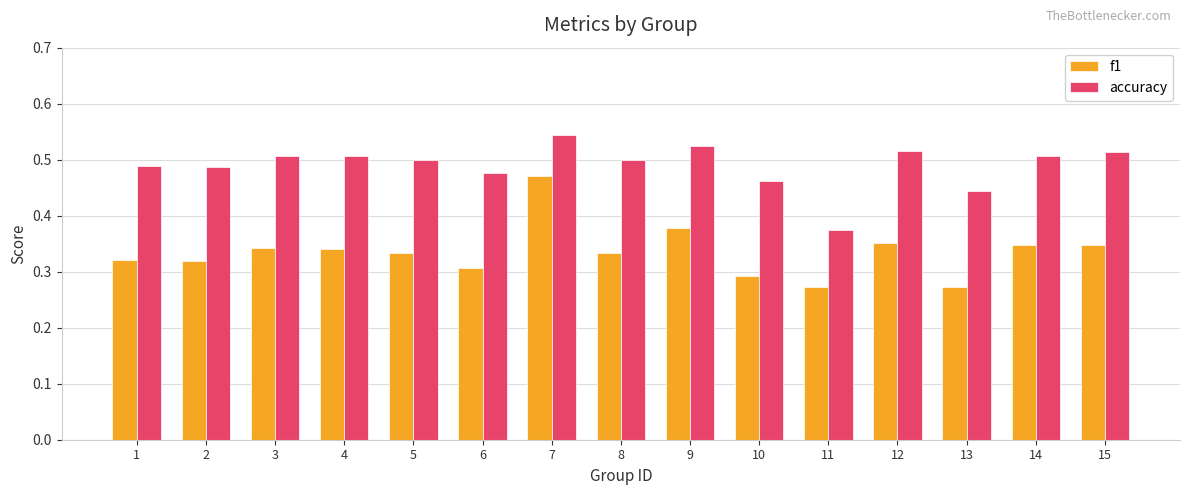

Rank the series by their maximum value, from highest to lowest.

accuracy, f1